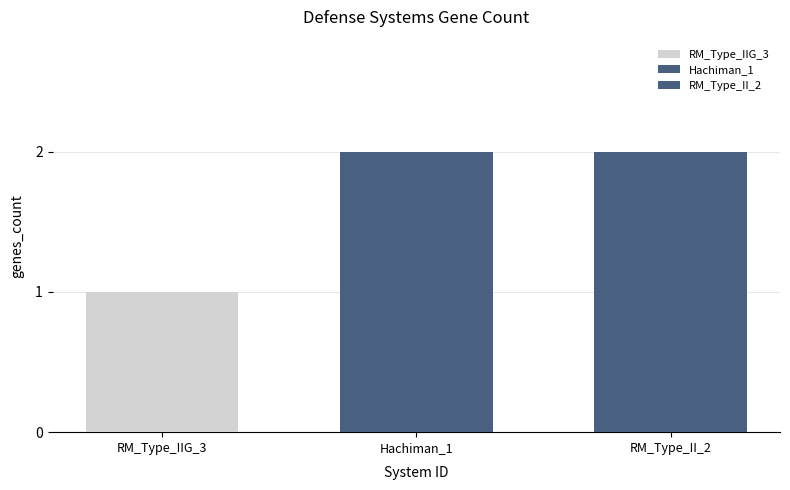

How many bars are there in total?

3